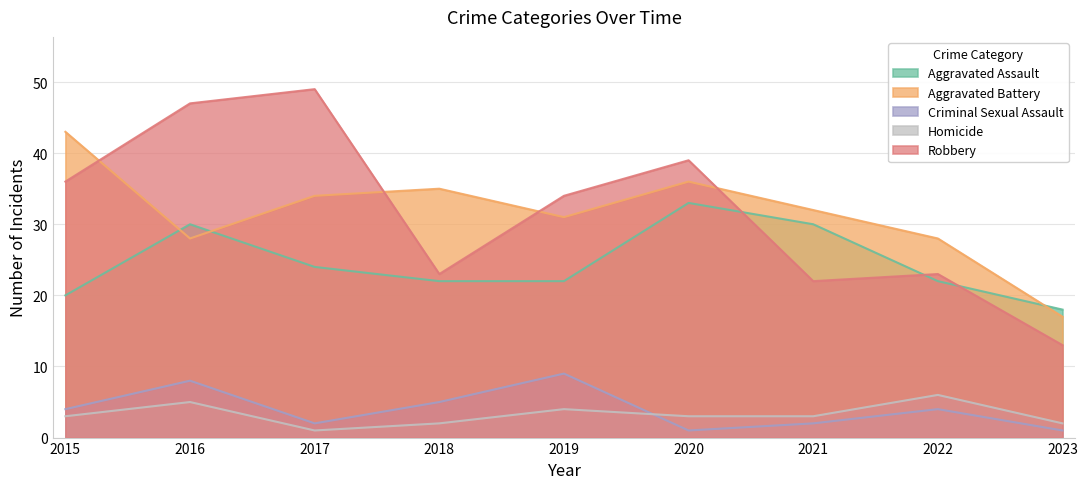

How many data points does each series have?

9